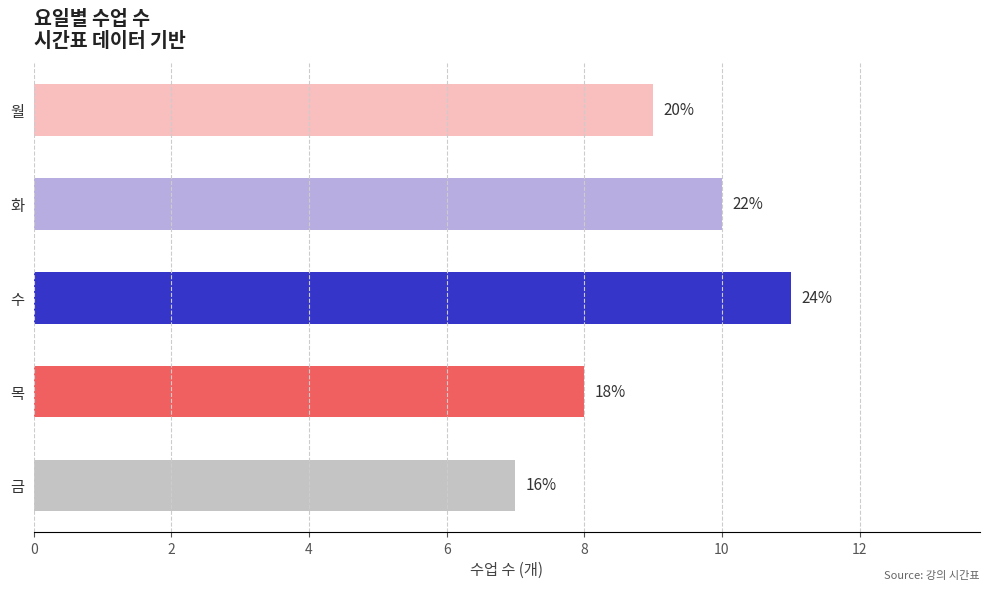

How many bars are there in total?

5